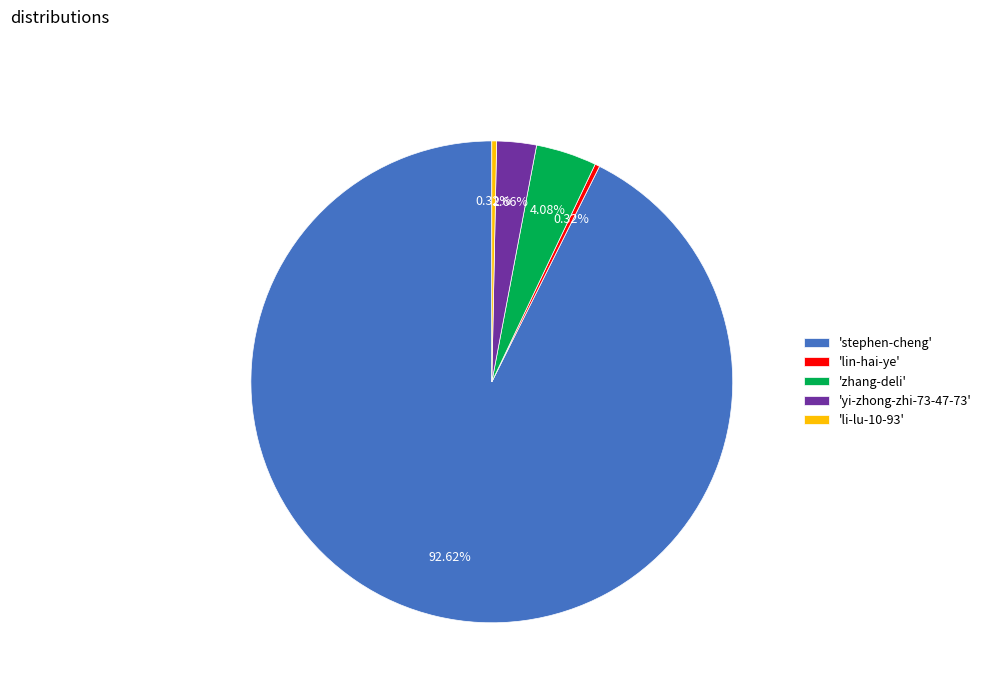

How many slices are in this pie chart?

5